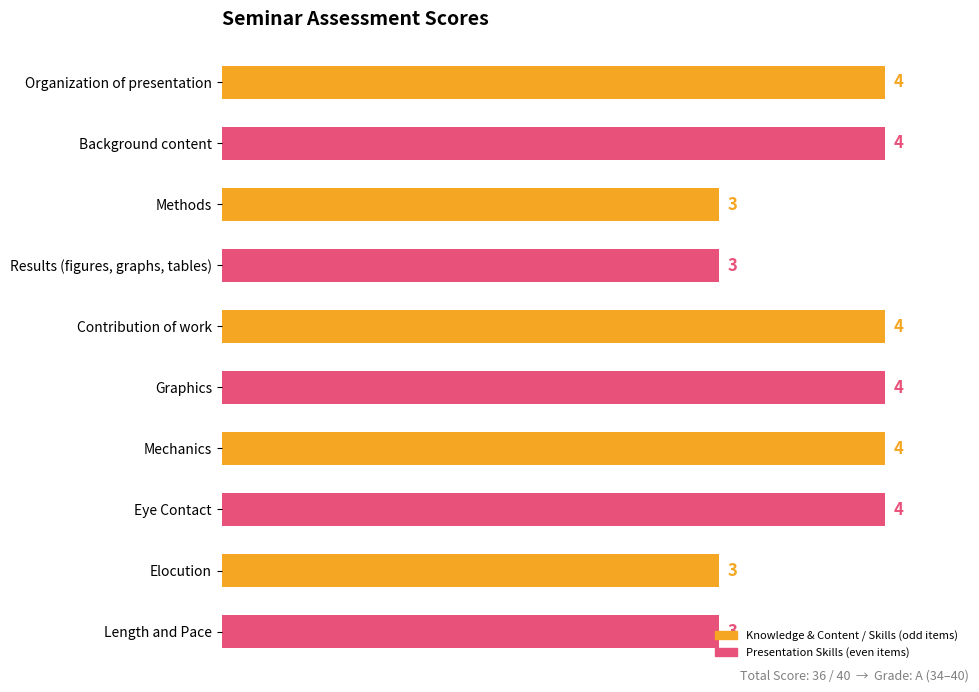

Are the bars grouped side by side (vs. stacked)?

No